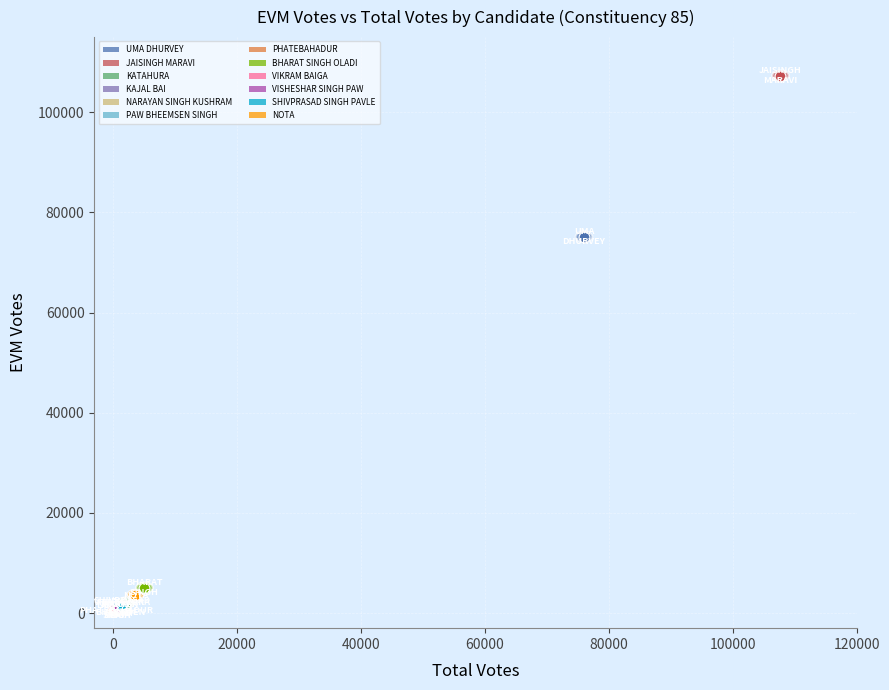

Which series contains the highest Y value?

JAISINGH MARAVI